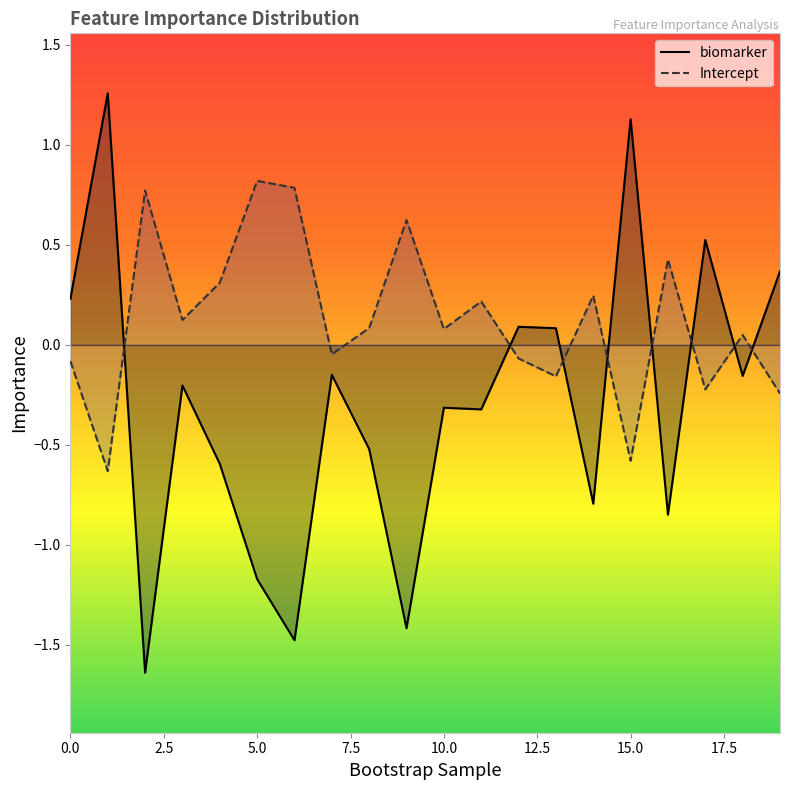

How many distinct data groups are displayed?

2